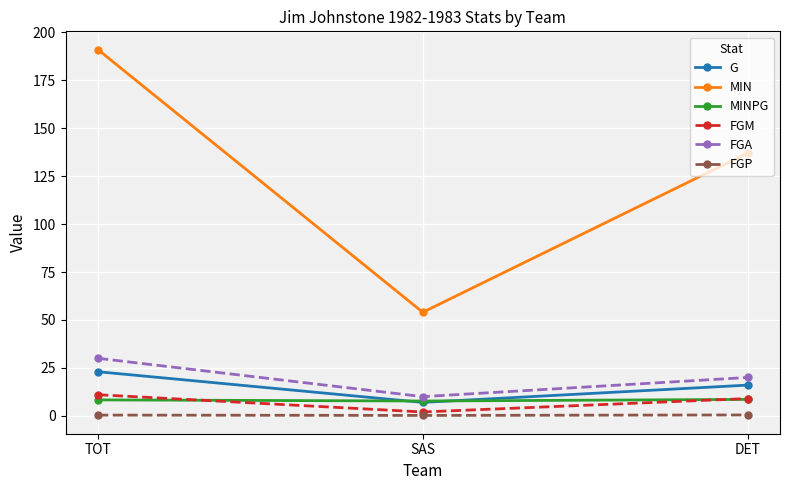

Which series has the largest range (max minus min)?

MIN